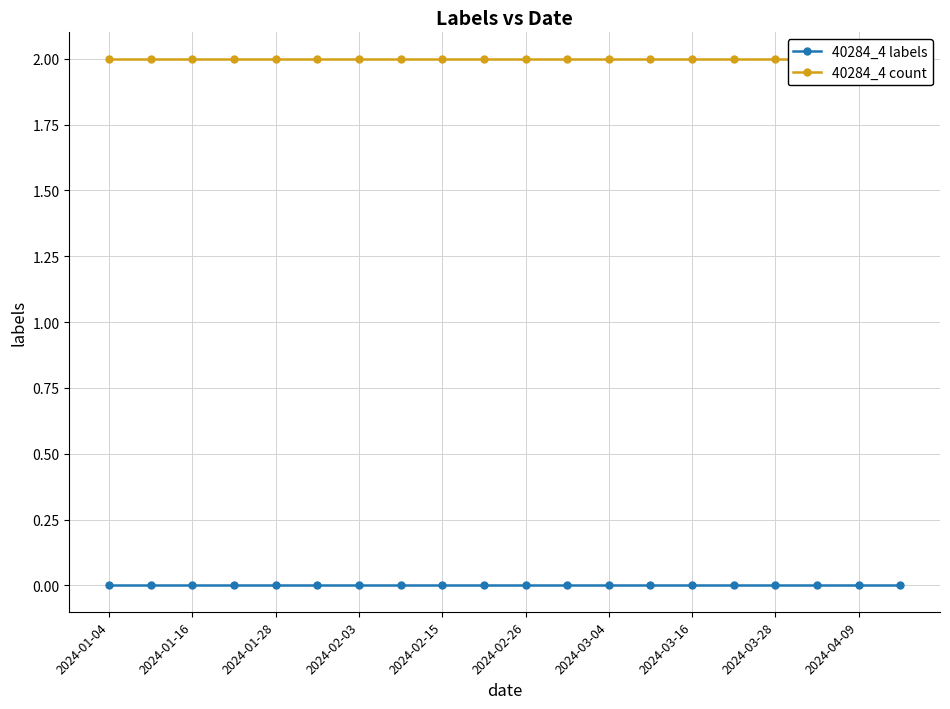

Rank the series by their average value, from highest to lowest.

40284_4 count, 40284_4 labels